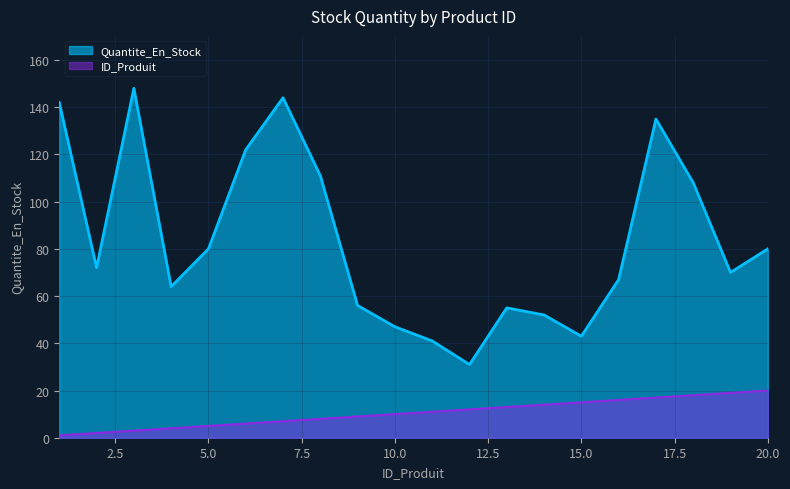

Rank the series by their average value, from lowest to highest.

ID_Produit, Quantite_En_Stock